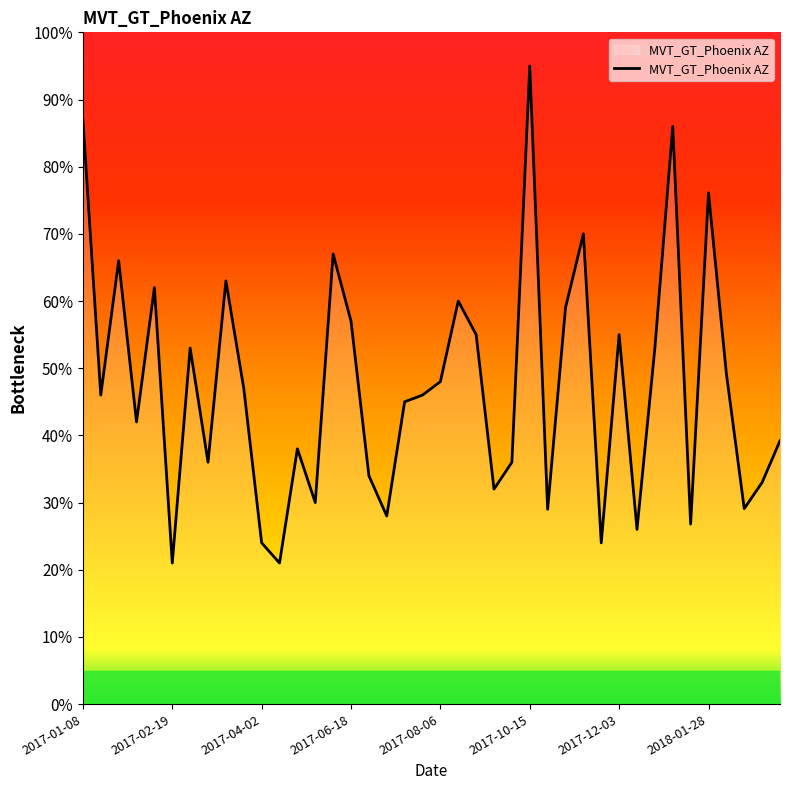

What is the average value?

47.4